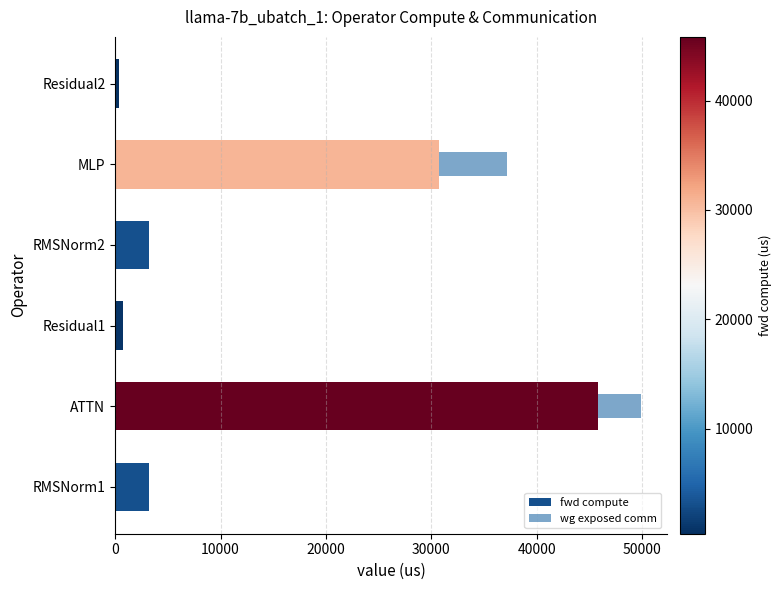

Is it true that fwd compute equals 42863.6 at MLP?

False